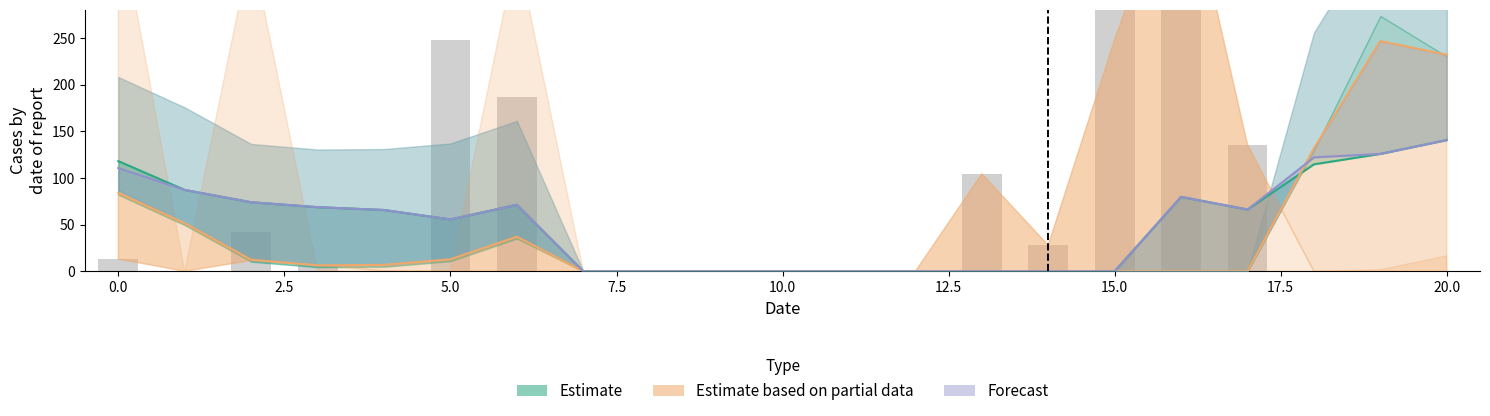

What is the value of the Forecast bar at the 5th from the left?

65.6